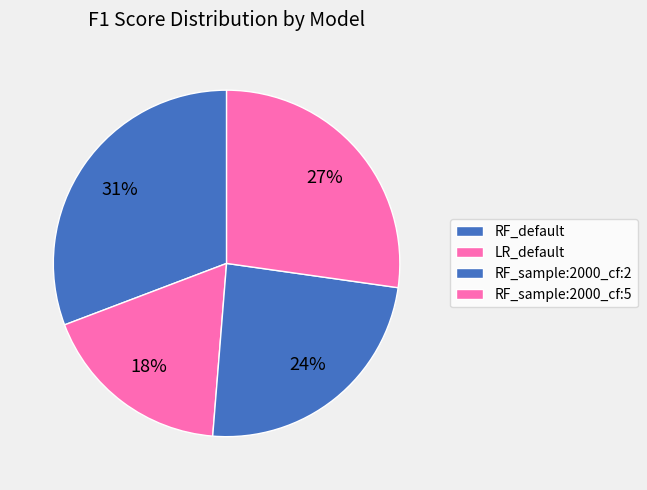

What percentage is NOT represented by RF_sample:2000_cf:2?

76.0%